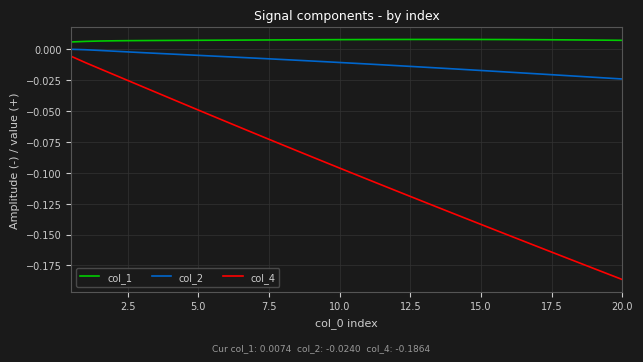

Which series has the largest total across all categories?

col_1